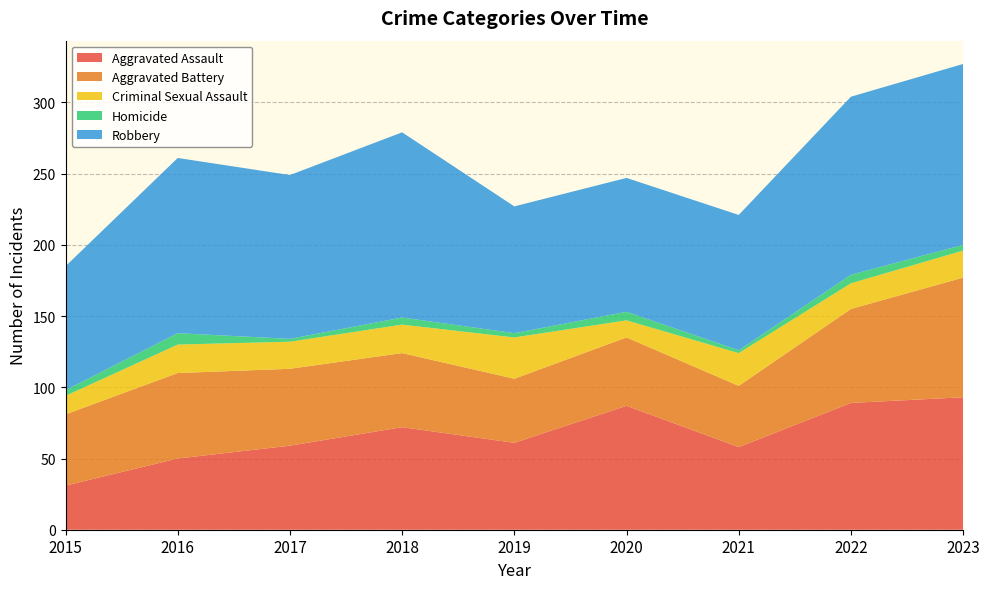

Reading left to right, what are all the values shown in this chart?

Aggravated Assault: 2015=31	2016=50	2017=59	2018=72	2019=61	2020=87	2021=58	2022=89	2023=93
Aggravated Battery: 2015=50	2016=60	2017=54	2018=52	2019=45	2020=48	2021=43	2022=66	2023=84
Criminal Sexual Assault: 2015=13	2016=20	2017=19	2018=20	2019=29	2020=12	2021=23	2022=18	2023=19
Homicide: 2015=4	2016=8	2017=2	2018=5	2019=3	2020=6	2021=2	2022=6	2023=4
Robbery: 2015=87	2016=123	2017=115	2018=130	2019=89	2020=94	2021=95	2022=125	2023=127